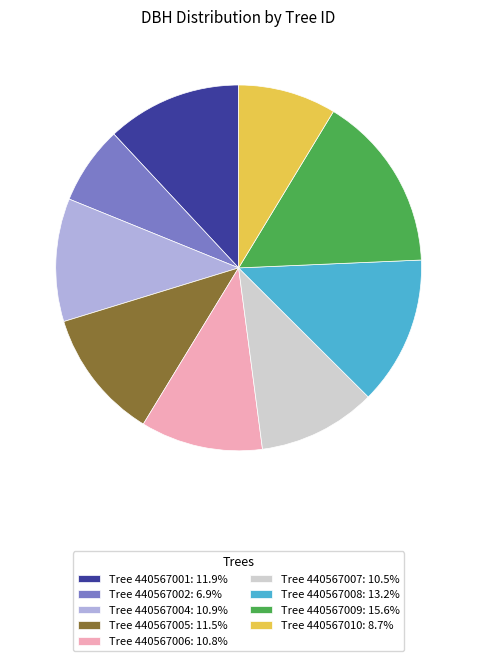

Does Tree 440567002: 6.9% represent more than half of the total?

No